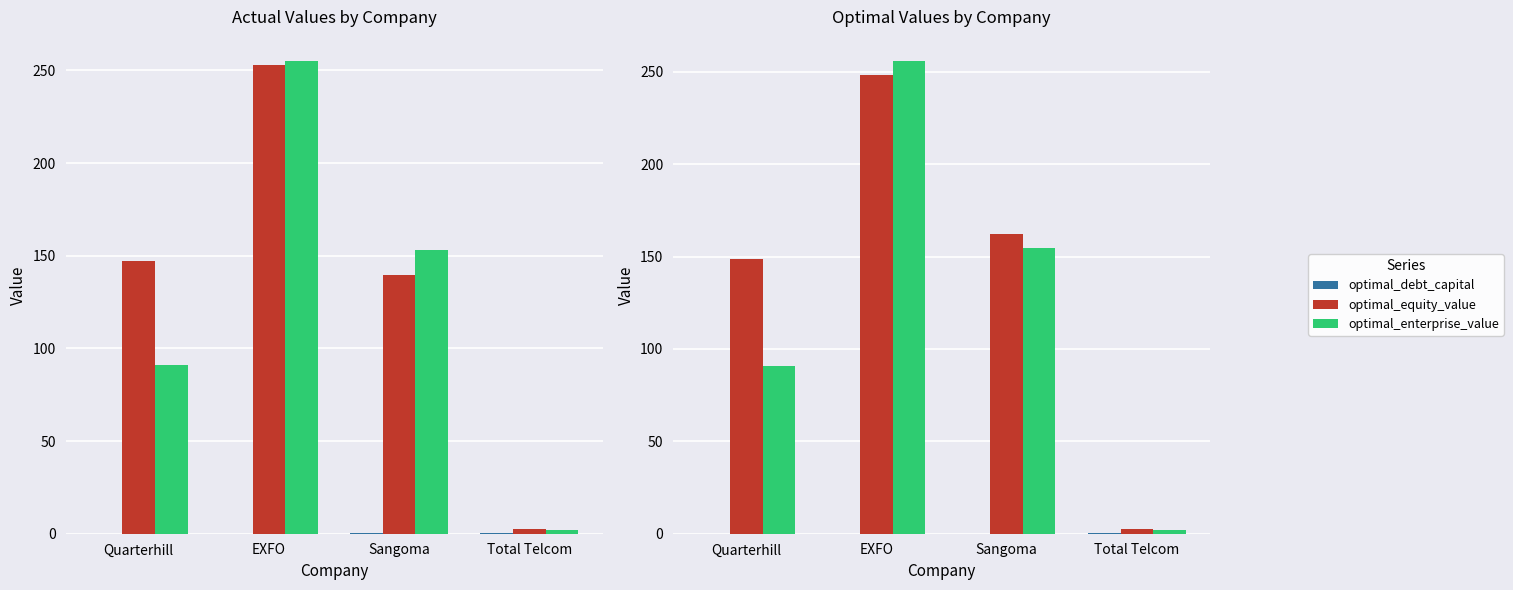

At how many categories does at least one series exceed 210?

1